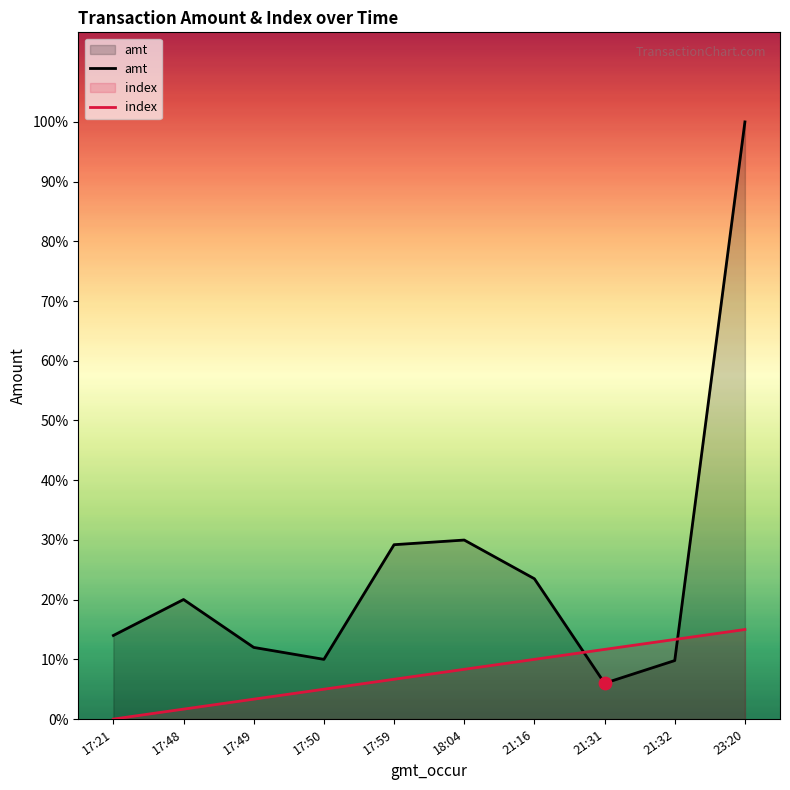

At which category is the sum across all series the highest?

23:20